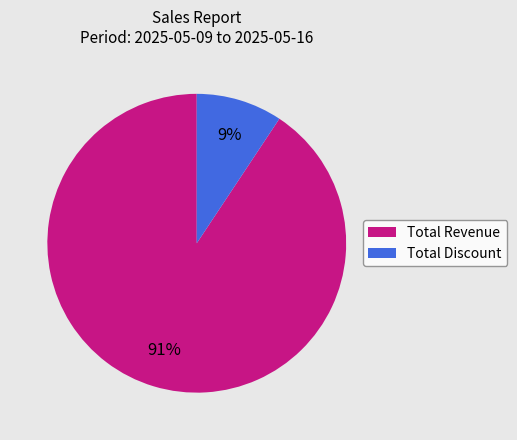

How many slices are in this pie chart?

2